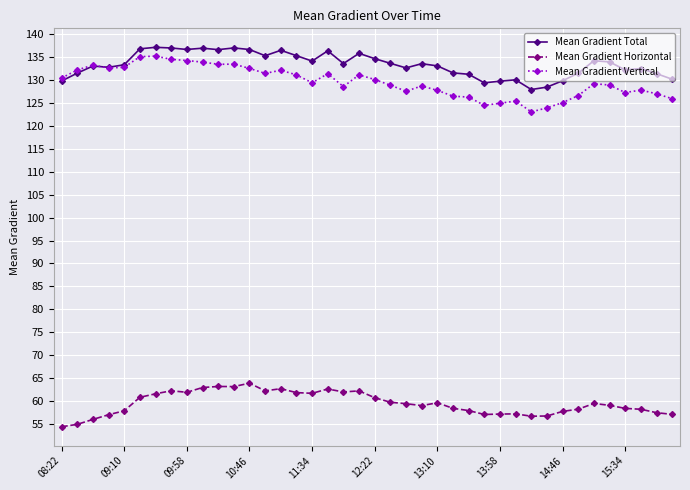

What is the highest value of the Mean Gradient Vertical series?

135.2